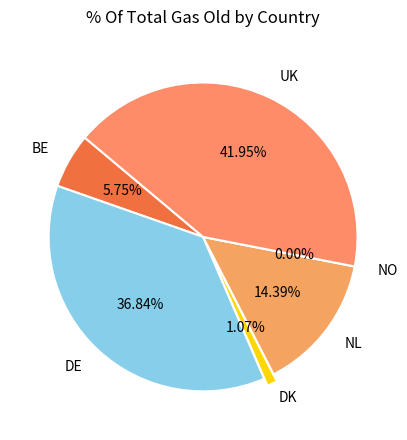

True or false: DE accounts for 37% of the total.

True